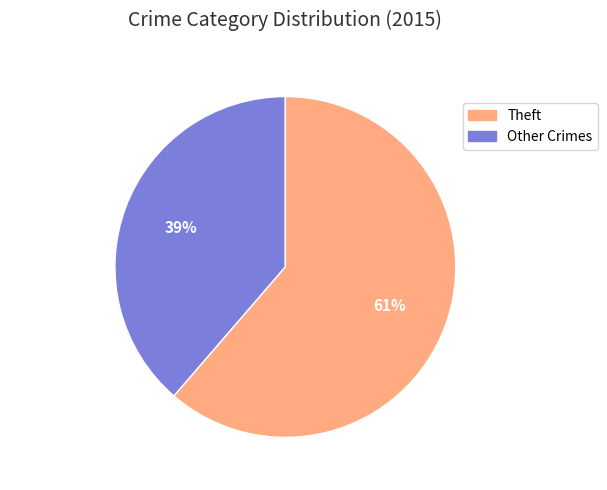

Approximately how many times larger is the value at Other Crimes compared to Theft?

0.6